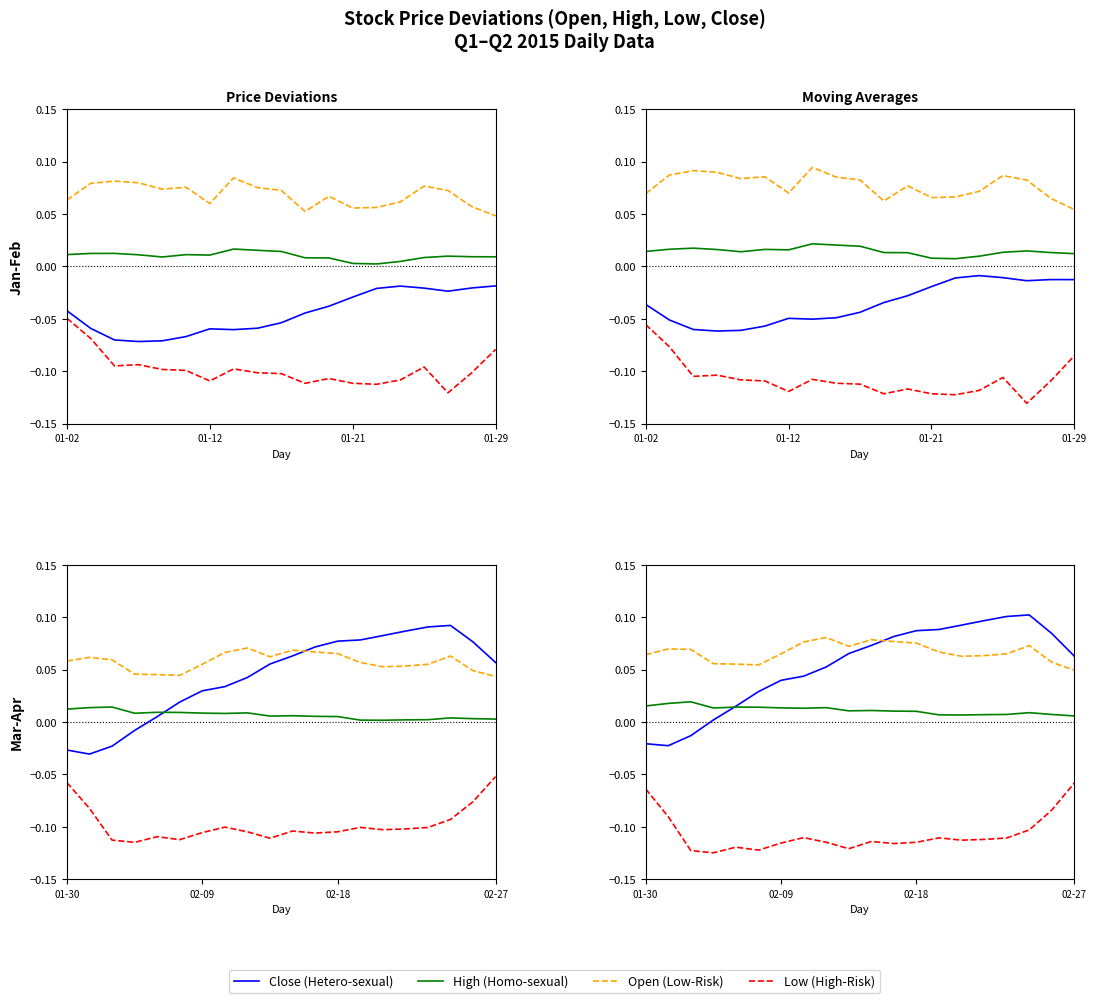

True or false: Low (High-Risk) has more than 2 points higher than both neighbors.

True